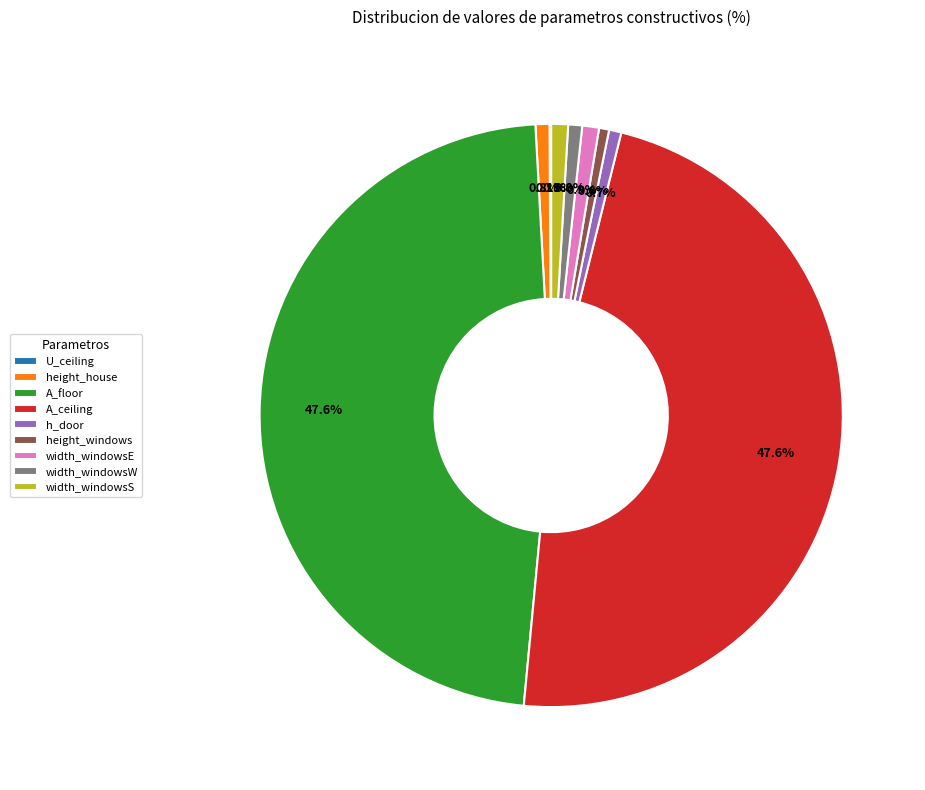

Is there a majority slice in this chart?

No